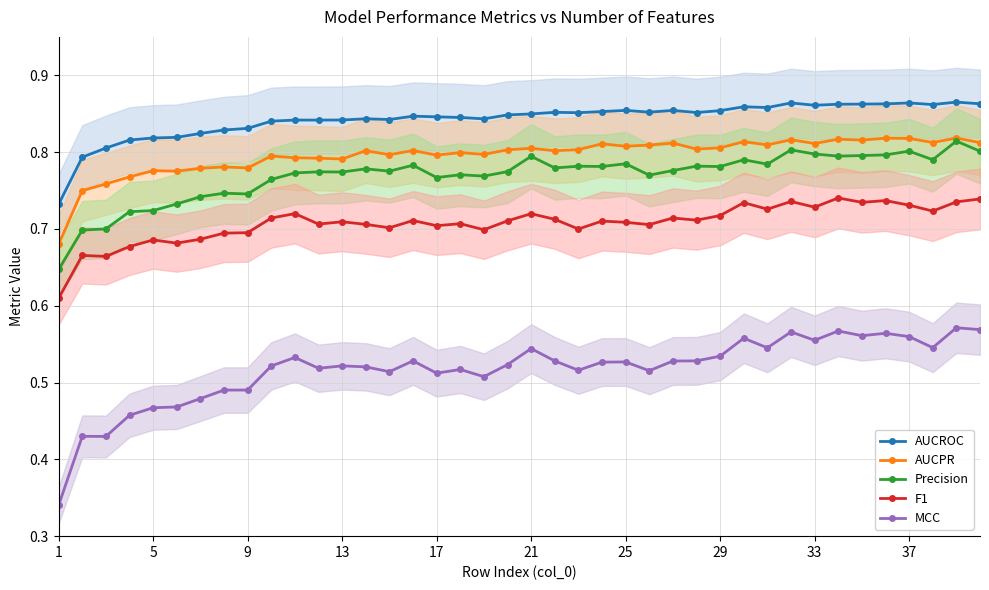

True or false: F1 and Precision intersect in this chart.

False